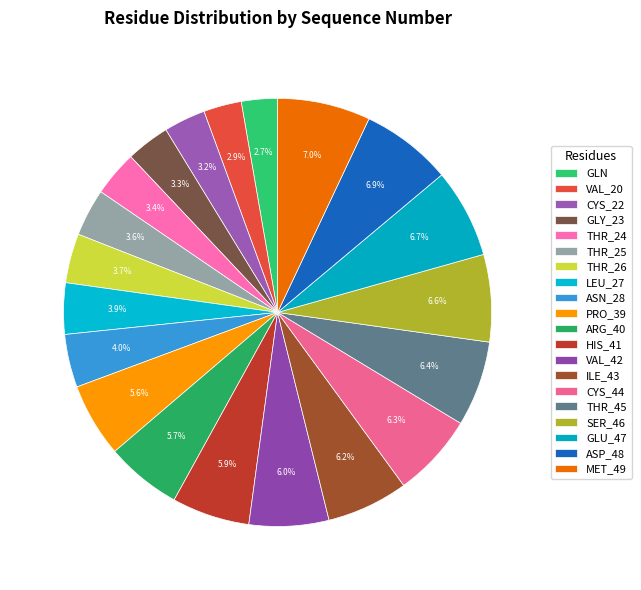

To the nearest percent, what is the difference between the largest and smallest slice percentages?

4%